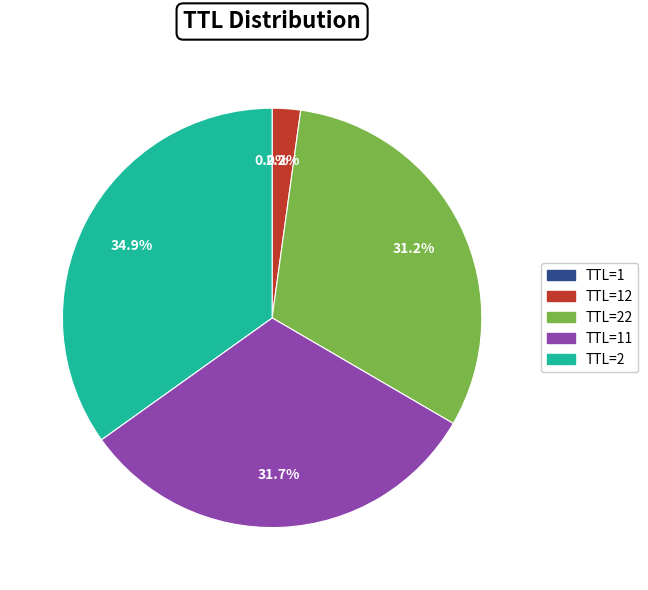

To the nearest percent, what is the average slice percentage?

20%